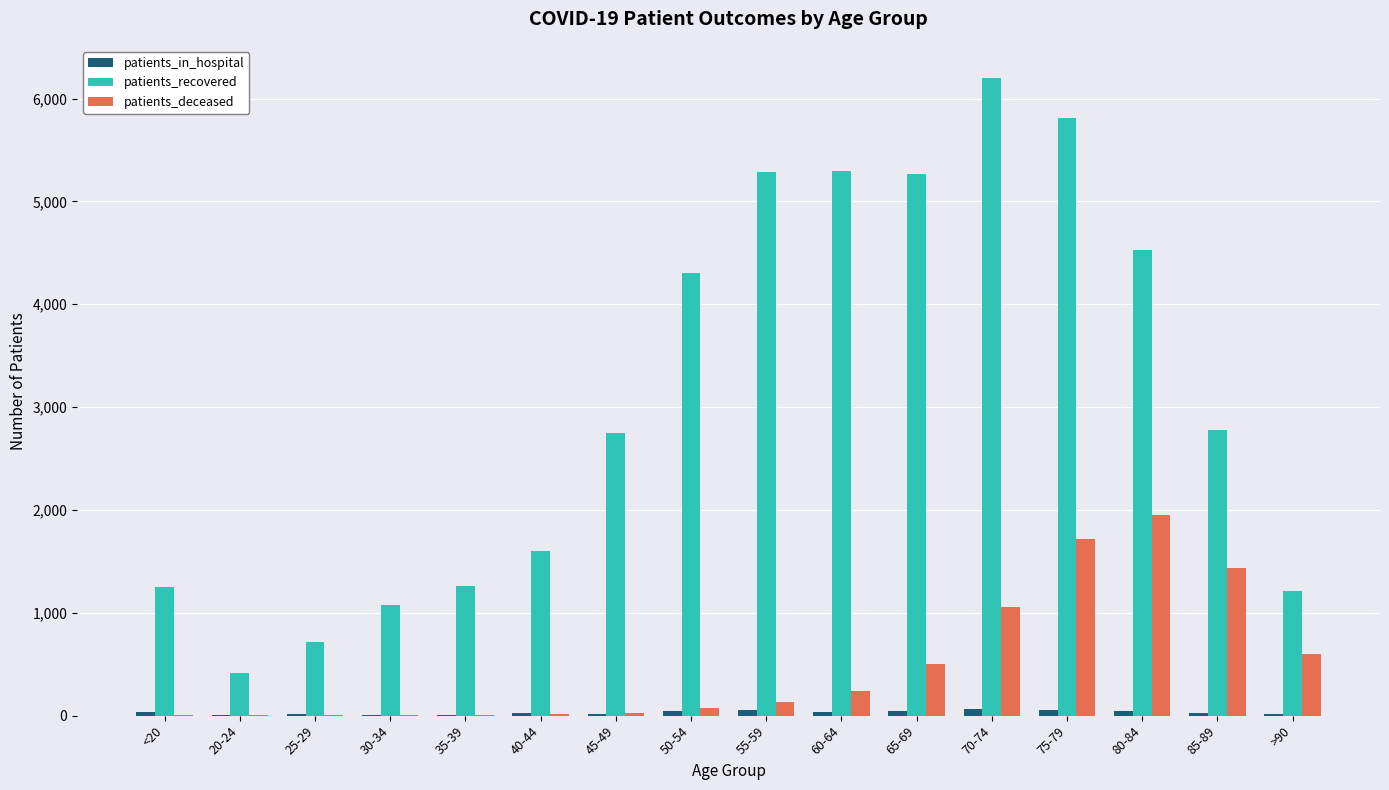

The value of patients_recovered at 20-24 is 419. True or false?

True